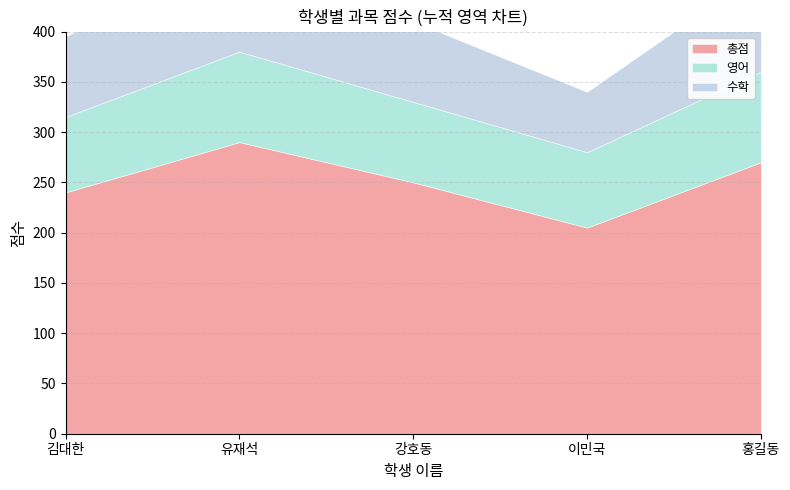

How many data points in 수학 are less than 80?

1